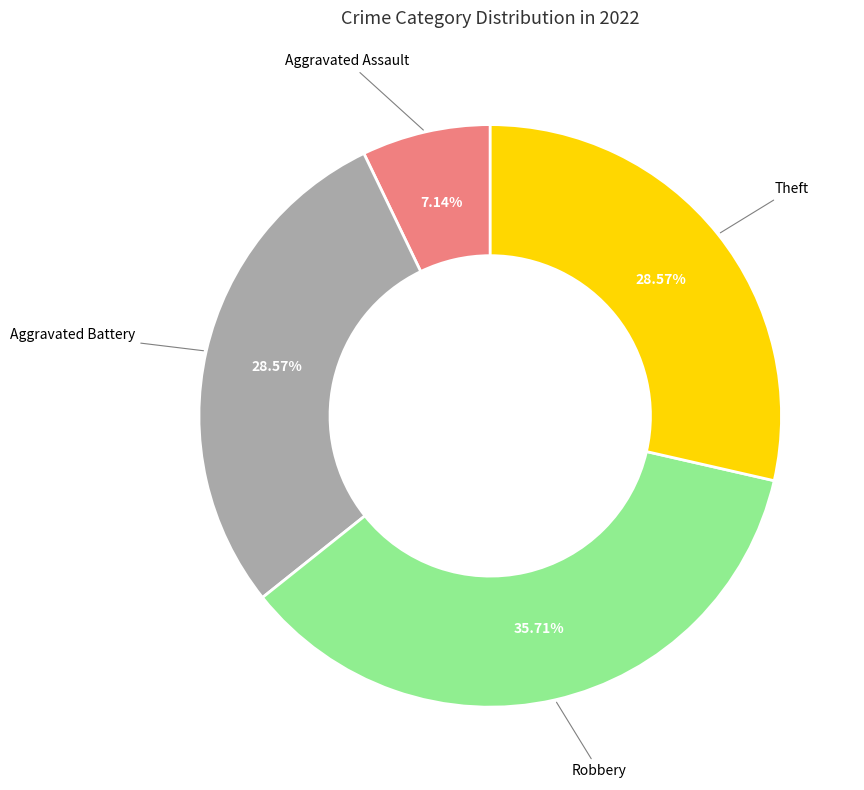

Combined, what portion of the pie is Robbery and Theft?

64.3%